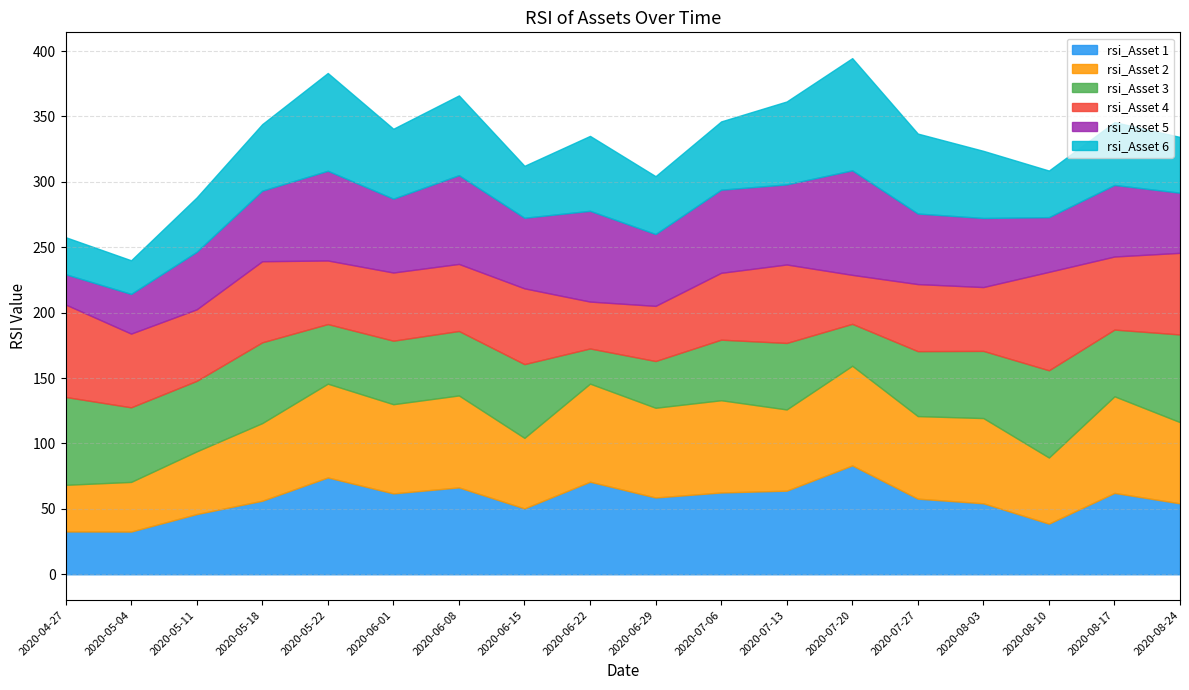

What is the label of the 6th point from the left?

2020-06-01